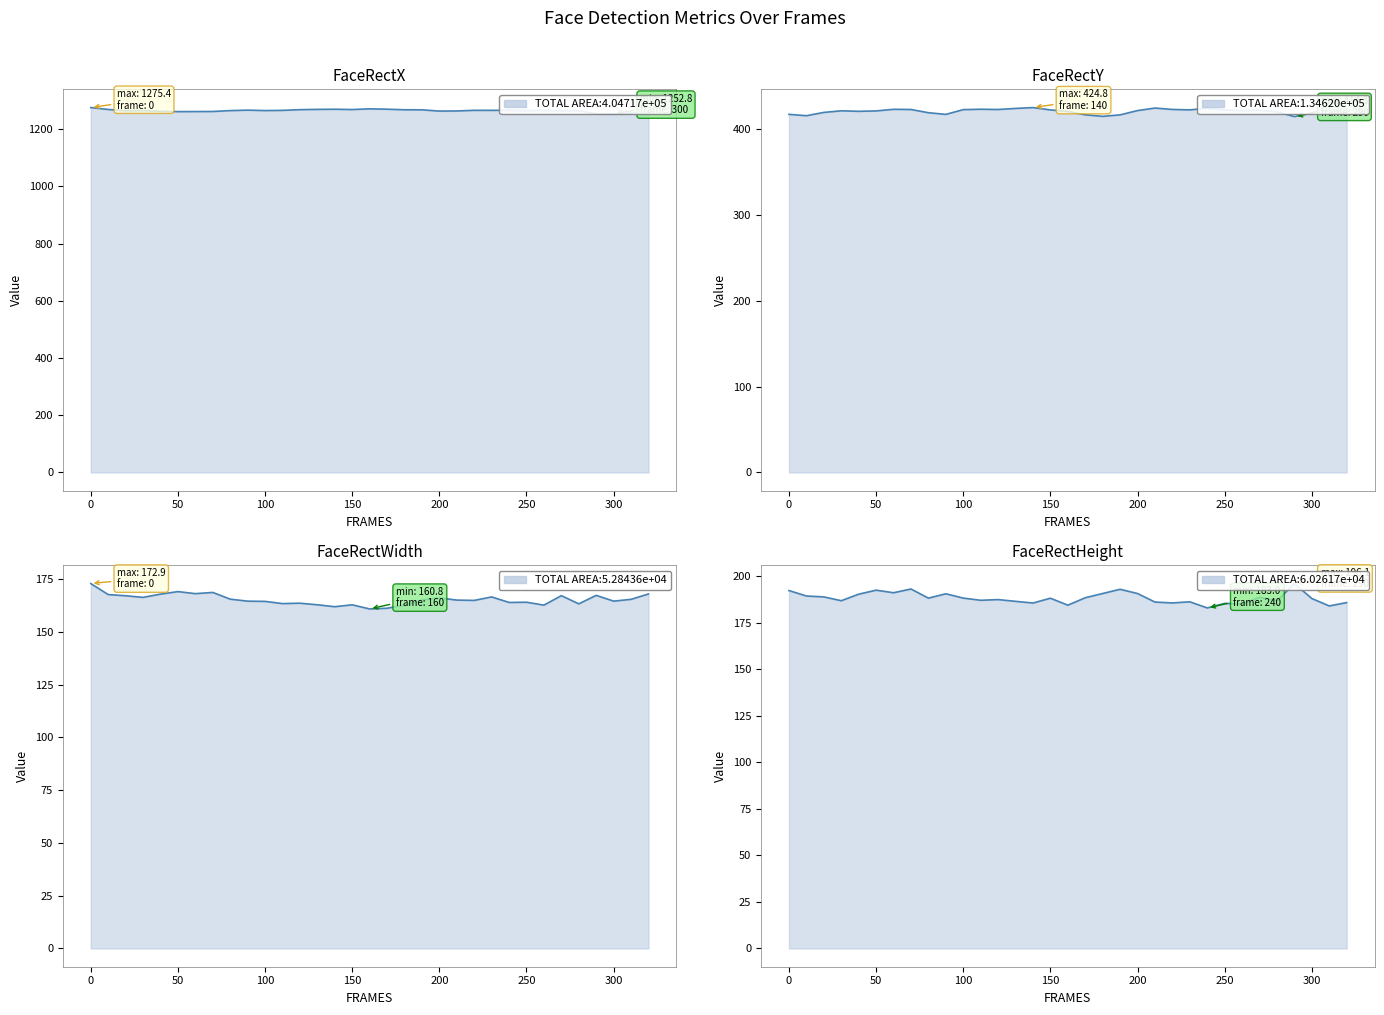

Which series changed the most between 40 and 250?

FaceRectHeight